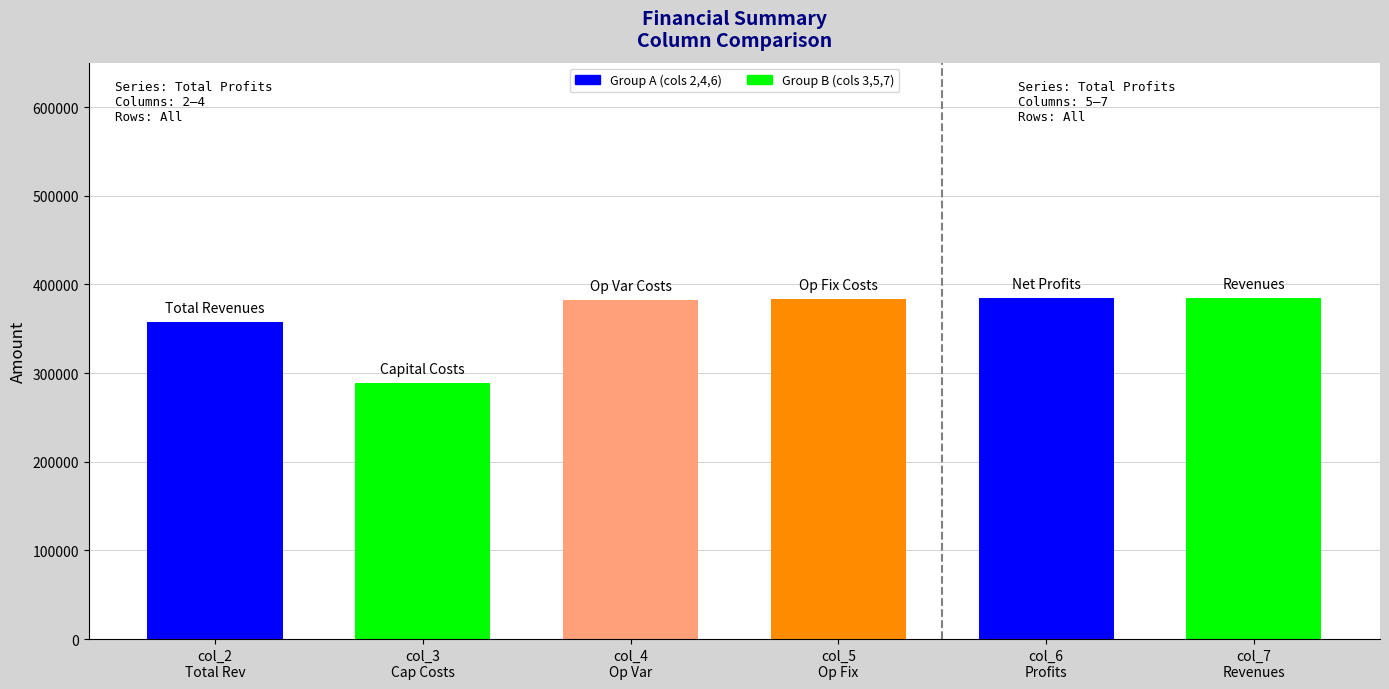

What is the change in value from col_6
Profits to col_7
Revenues?

+684.7